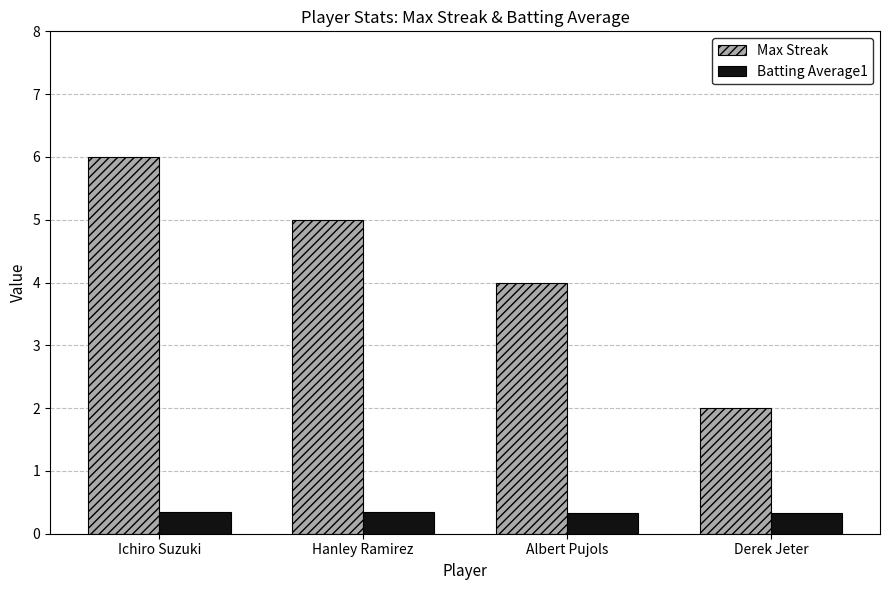

What is the average value of the Batting Average1 series?

0.3